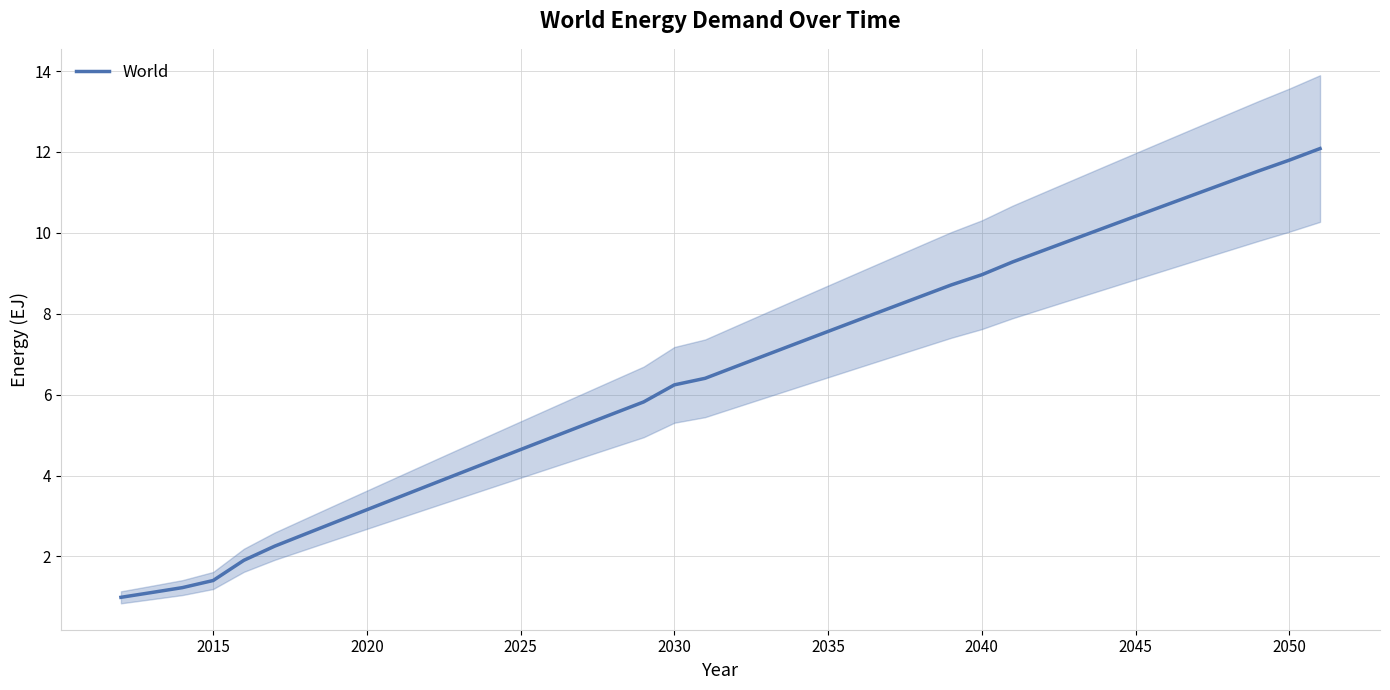

The World series shows 7.0 at 2050. True or false?

False